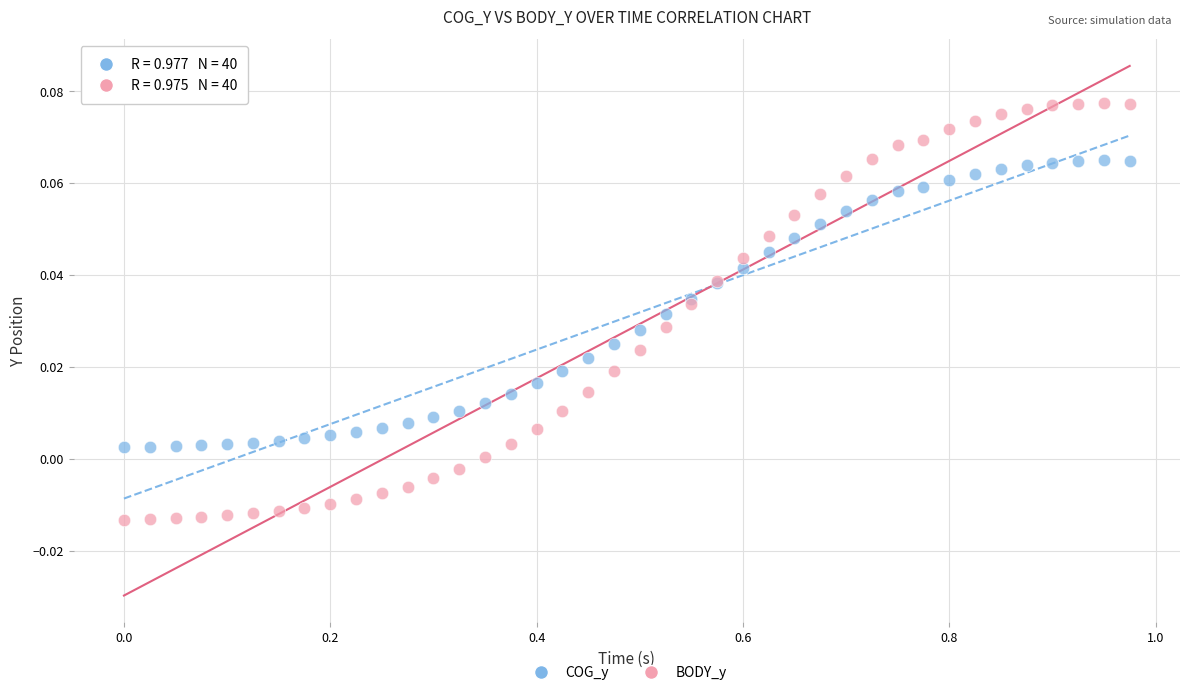

Which series contains the highest Y value?

BODY_y